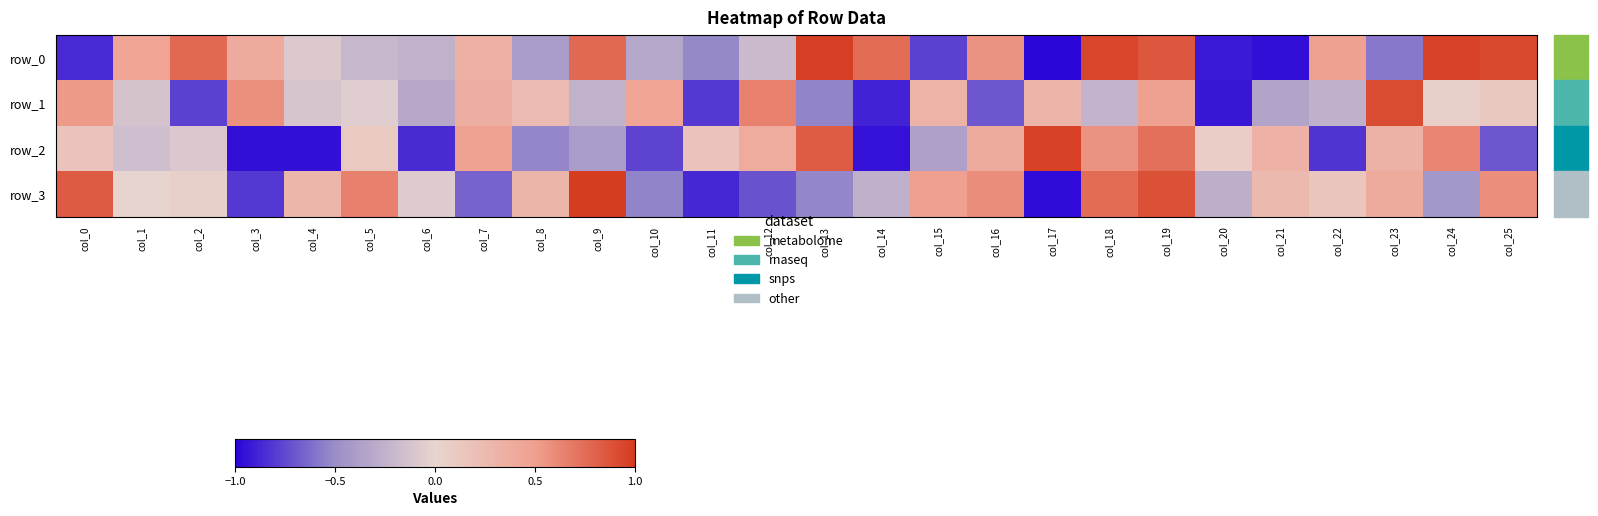

How many negative values does the row_0 series have?

13